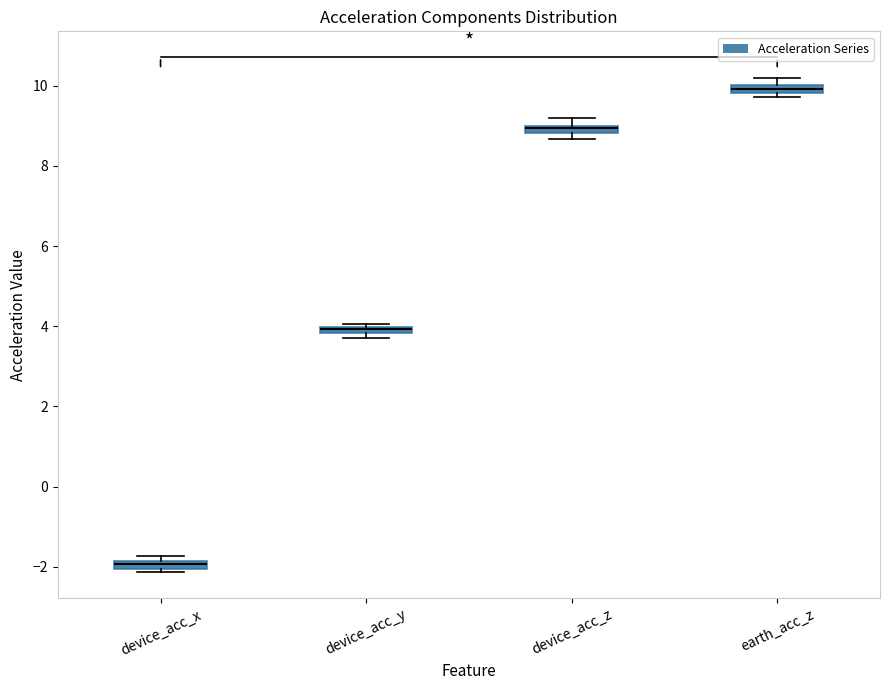

Where is the upper edge of the box for device_acc_x on the y-axis? The values are not printed on the chart, so give them approximately, as read against the axis.

-1.8